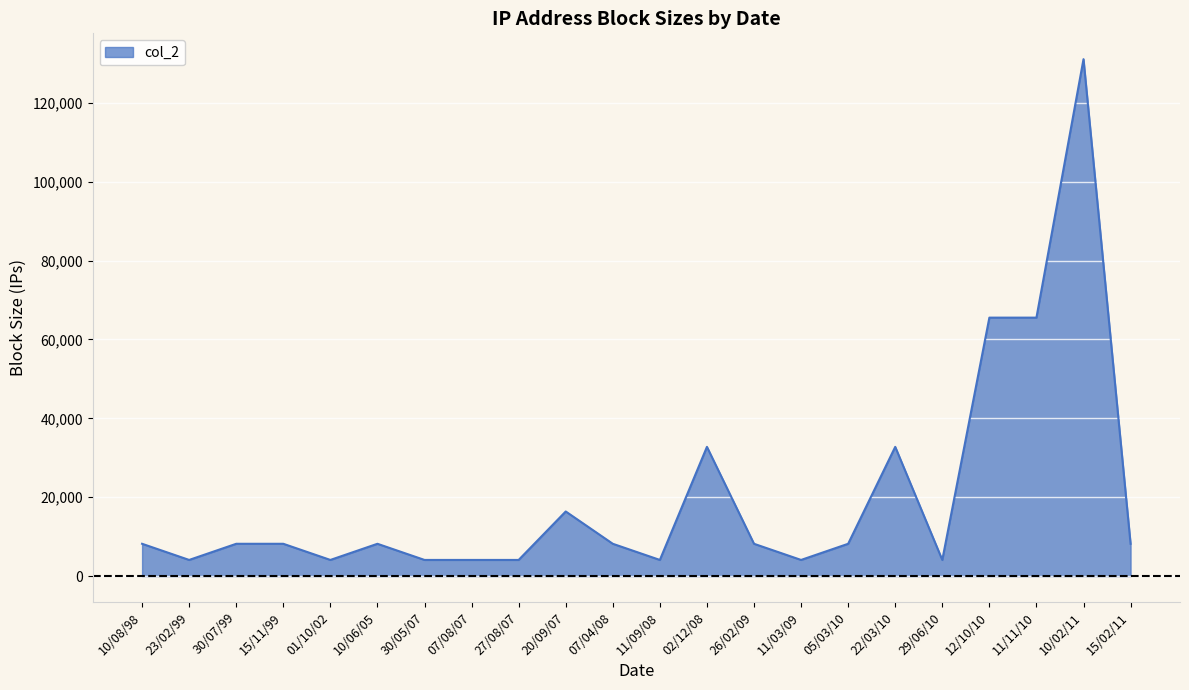

What is the difference between the values at 15/11/99 and 27/08/07?

4096